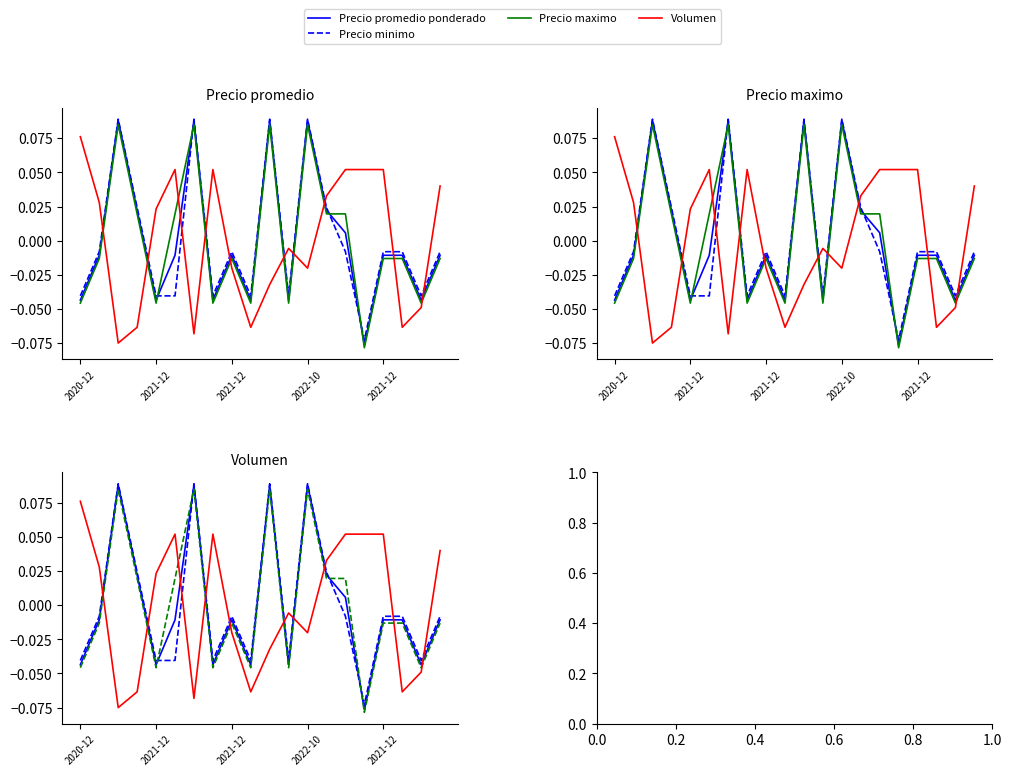

Which series has the widest spread of values?

Precio promedio ponderado